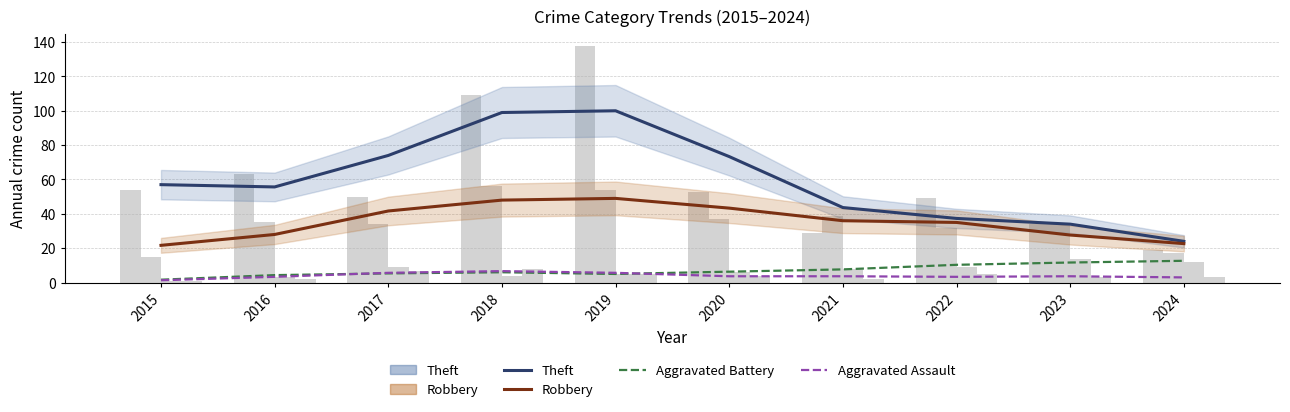

Which series changed the most between 2022 and 2023?

Robbery